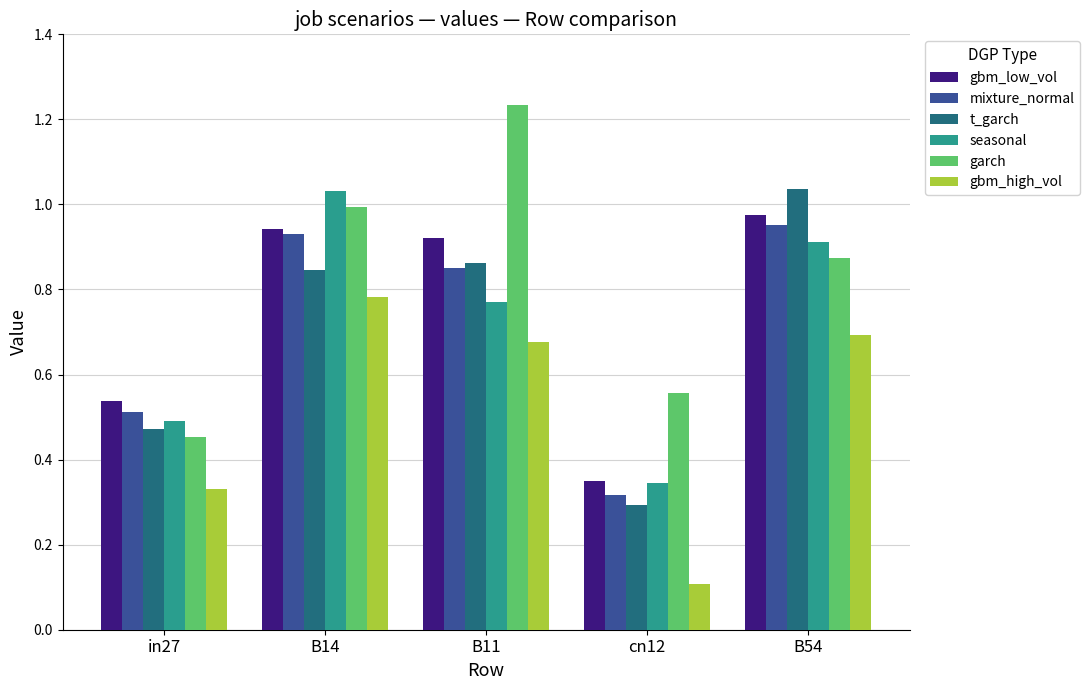

What are all the series names shown in the legend?

gbm_low_vol, mixture_normal, t_garch, seasonal, garch, gbm_high_vol